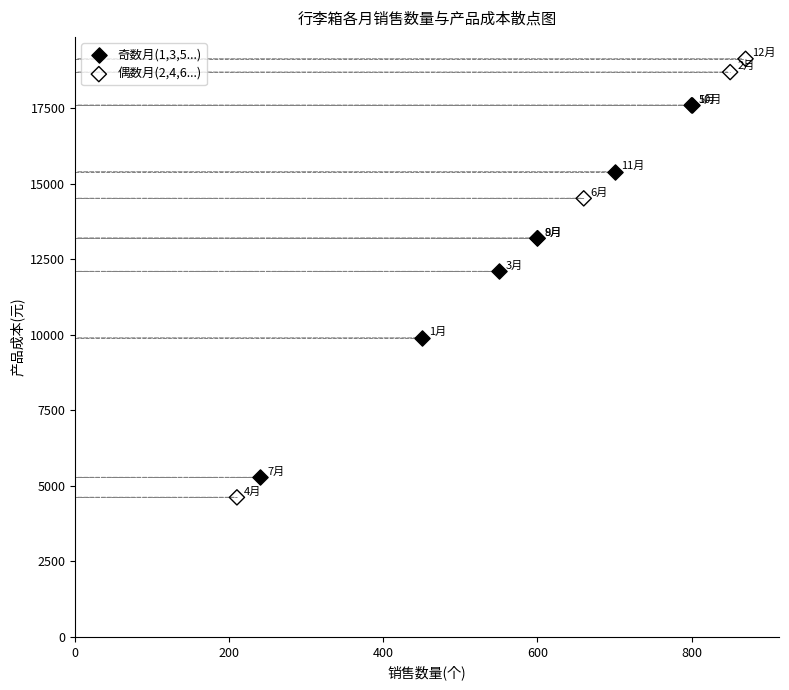

Which series contains the highest Y value?

偶数月(2,4,6...)